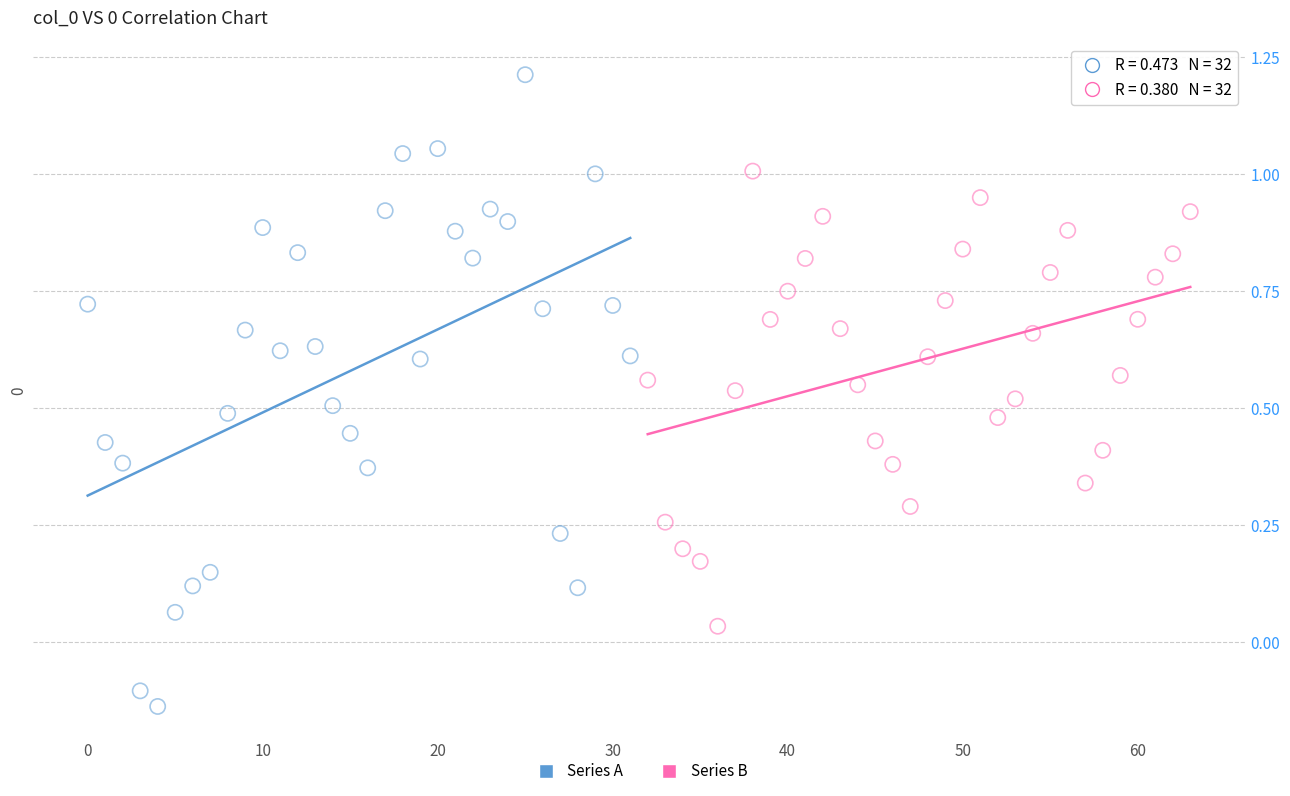

Which series has the largest Y range (max minus min)?

Series A